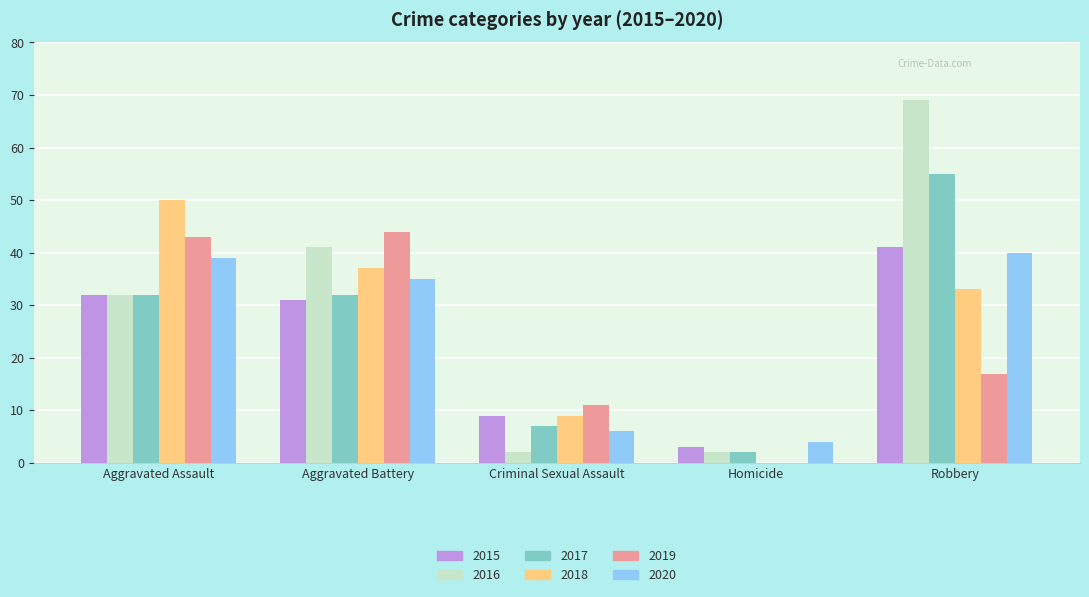

Between Aggravated Assault and Criminal Sexual Assault, which series saw the biggest shift?

2018